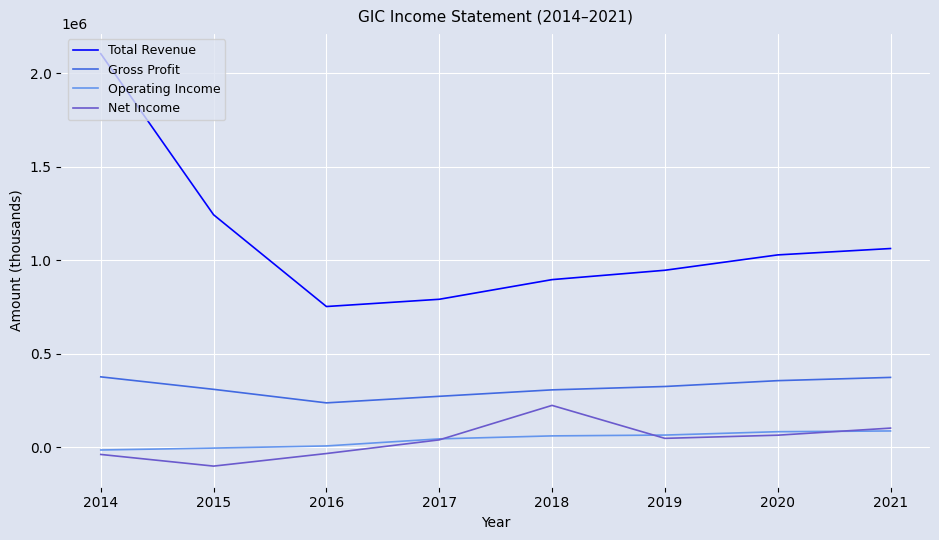

What is the highest value of the Operating Income series?

88000